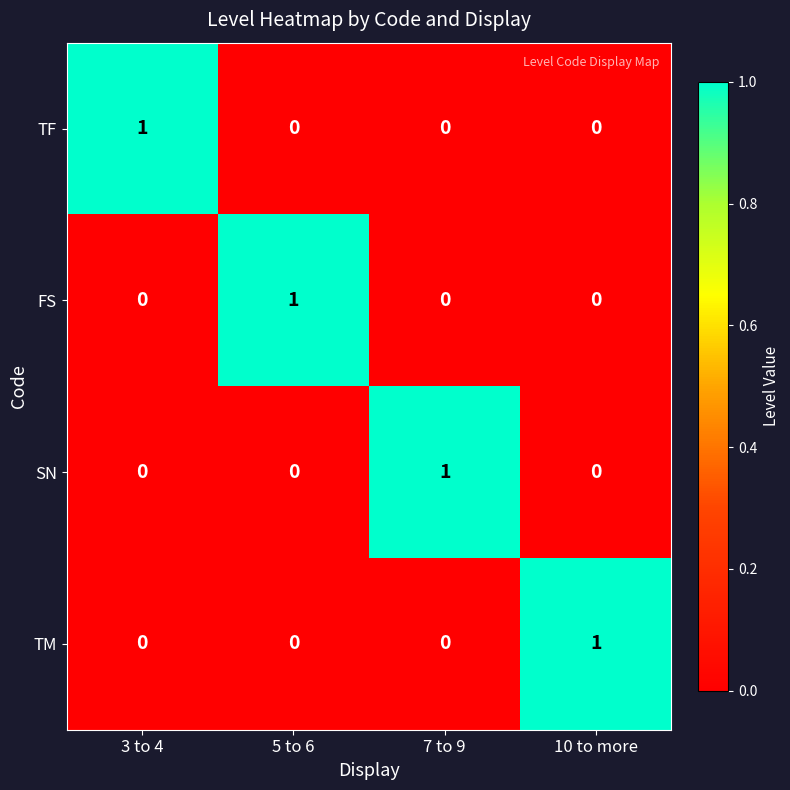

How many data points does each series have?

4